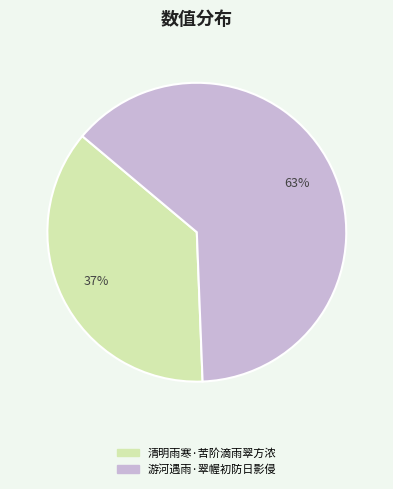

Rank the categories by value from lowest to highest.

清明雨寒·苦阶滴雨翠方浓, 游河遇雨·翠幄初防日影侵